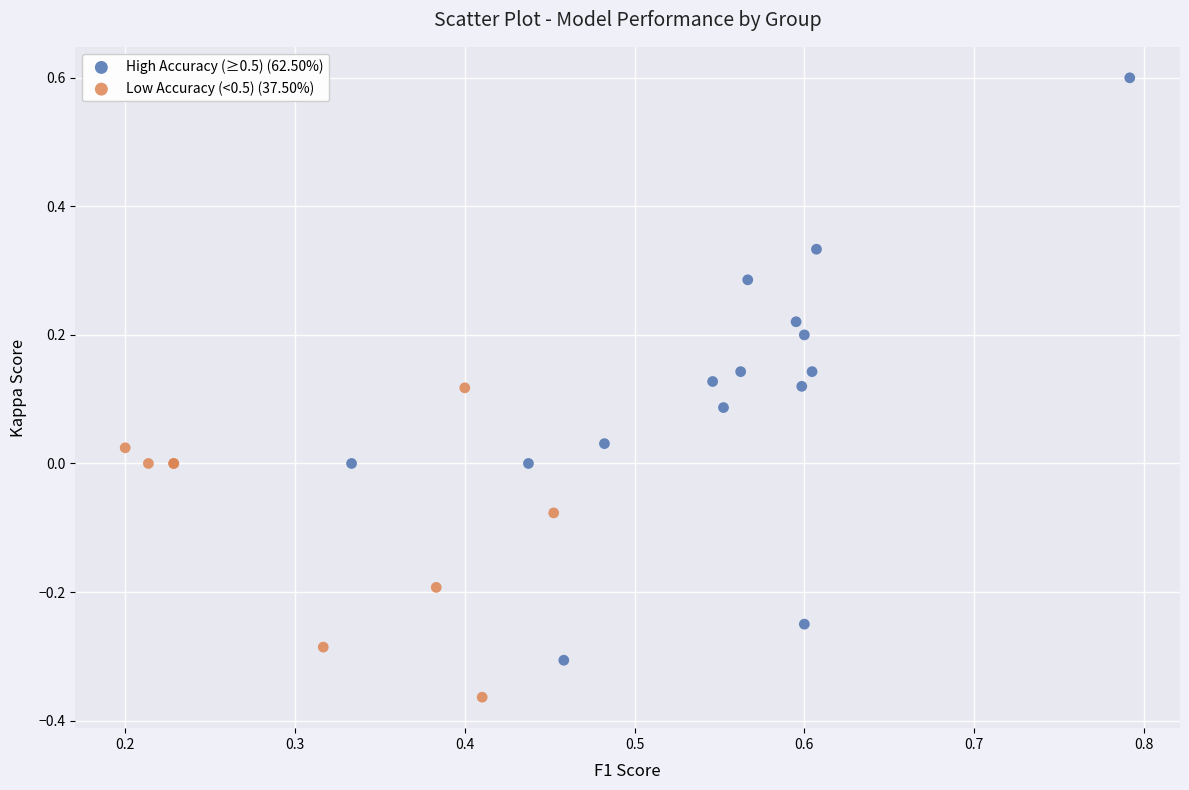

What are all the series names shown in the legend?

High Accuracy (≥0.5) (62.50%), Low Accuracy (<0.5) (37.50%)